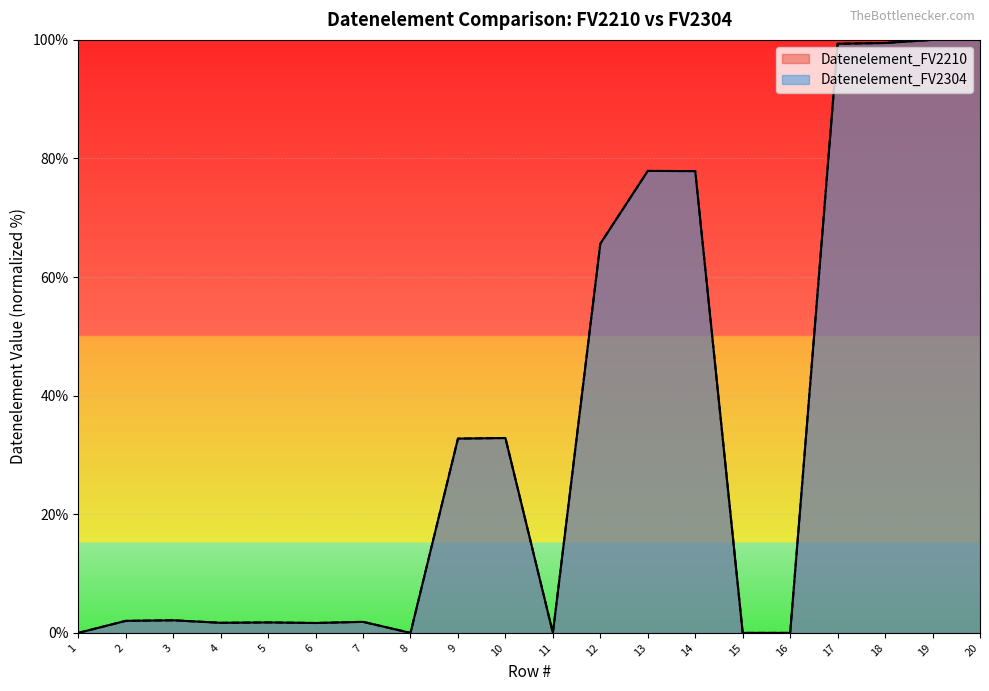

In Datenelement_FV2210, how many points are higher than both neighbors (excluding endpoints)?

5